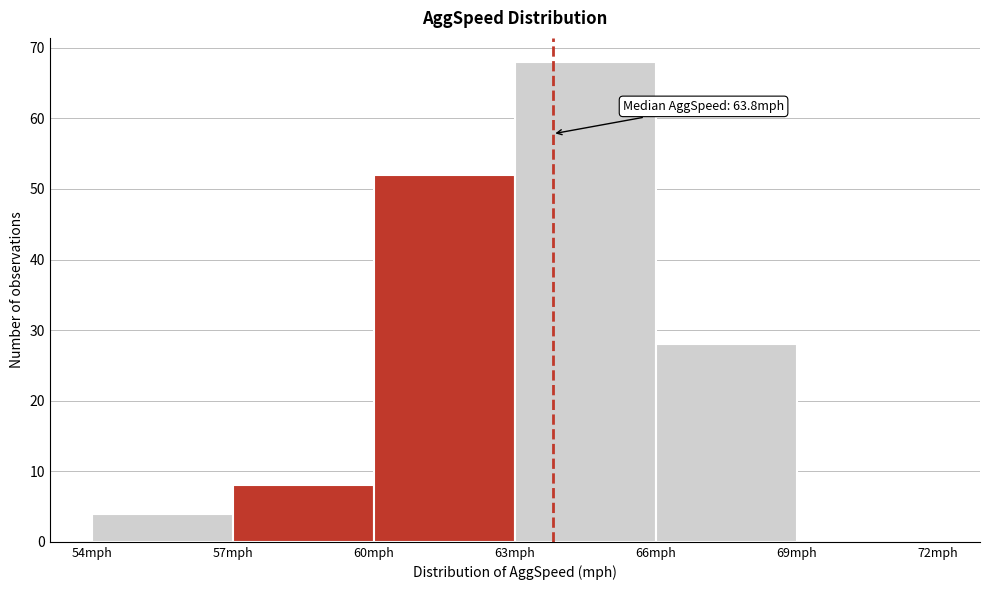

Which range on the x-axis has the tallest bar?

63 to 66